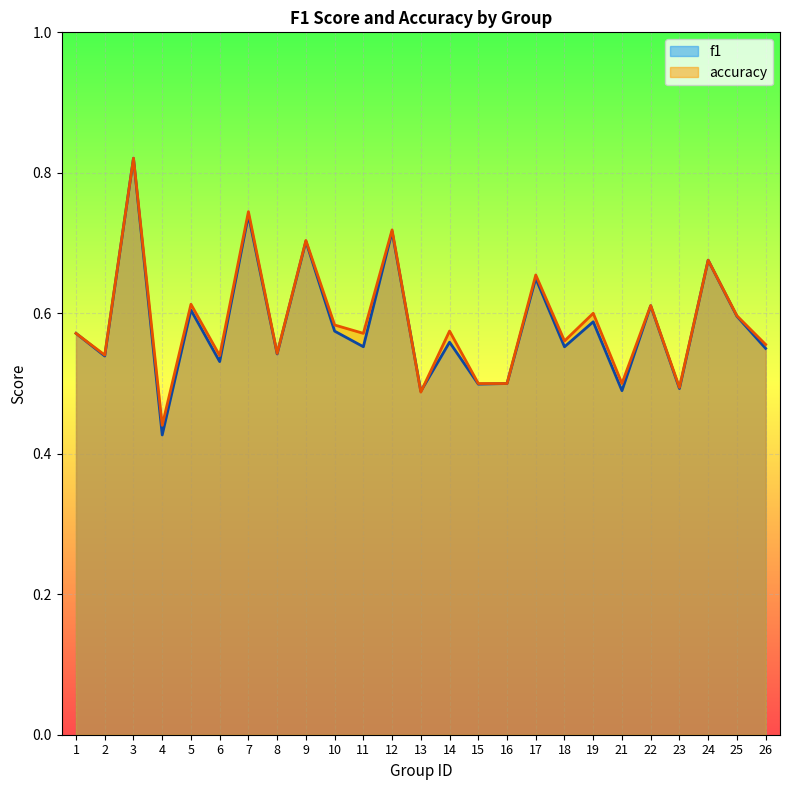

What value does the accuracy series have at 19?

0.6